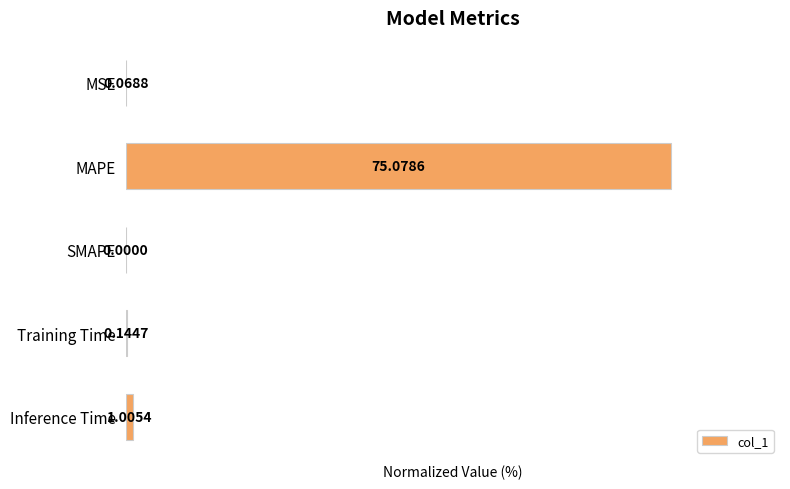

At which label is the value closest to 50?

Inference Time